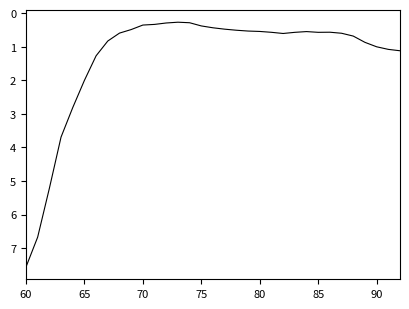

What is the smallest value displayed?

0.3